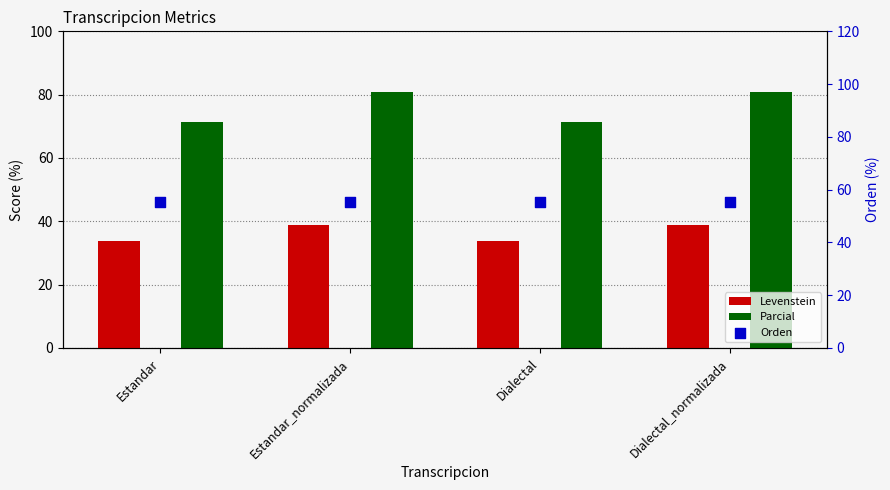

Which series has the largest total across all categories?

Parcial